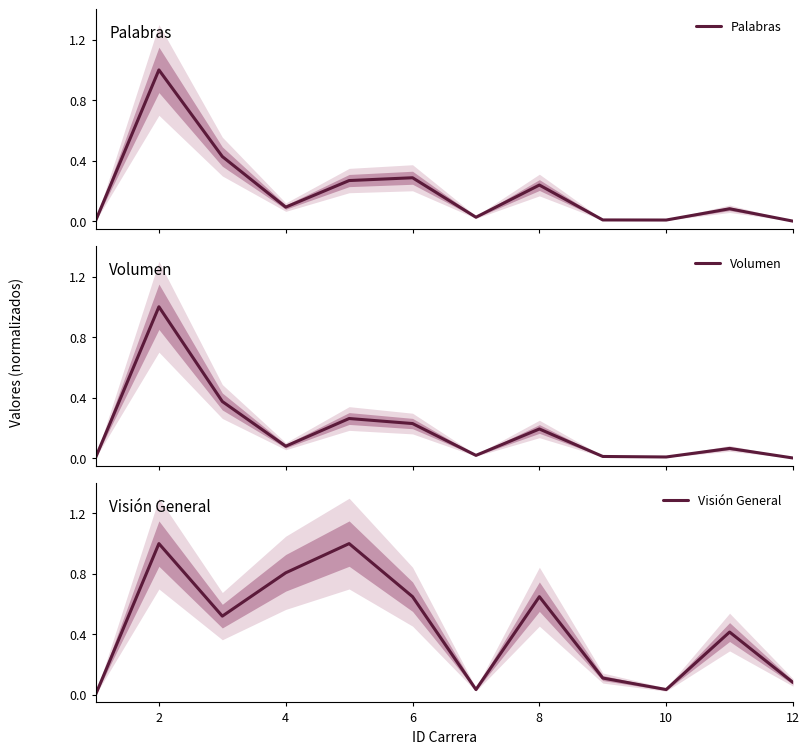

Reading right to left, what are all the values shown in this chart?

Palabras: 0.0	0.1	0.0	0.0	0.2	0.0	0.3	0.3	0.1	0.4	1.0	0.0
Volumen: 0.0	0.1	0.0	0.0	0.2	0.0	0.2	0.3	0.1	0.4	1.0	0.0
Visión General: 0.1	0.4	0.0	0.1	0.6	0.0	0.6	1.0	0.8	0.5	1.0	0.0